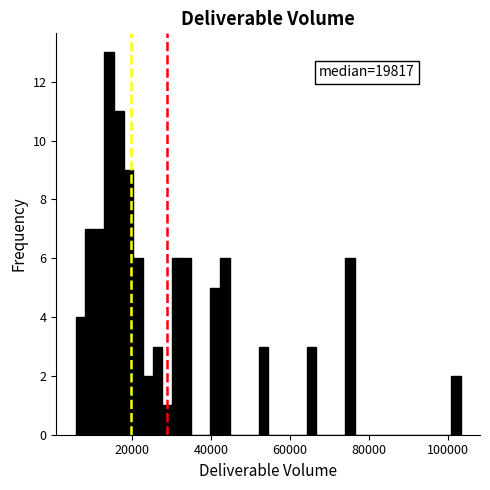

Around what value on the x-axis is the tallest bar? Give the approximate position of its centre, as read against the axis.

14000